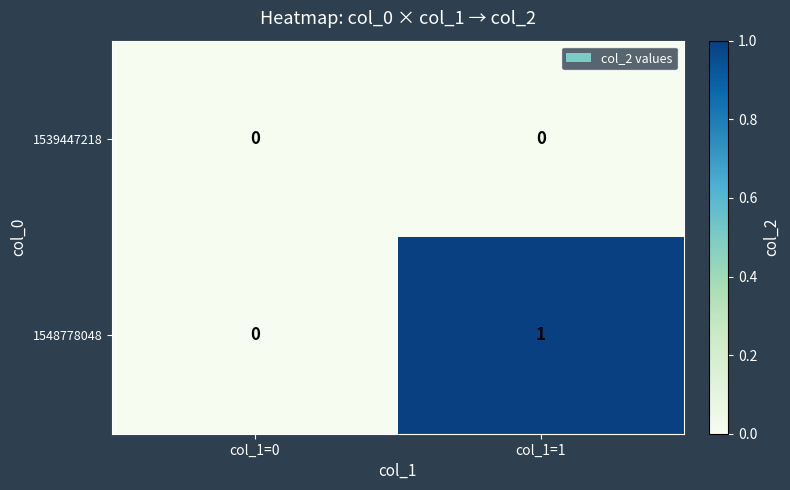

Which series has the largest total across all categories?

1548778048